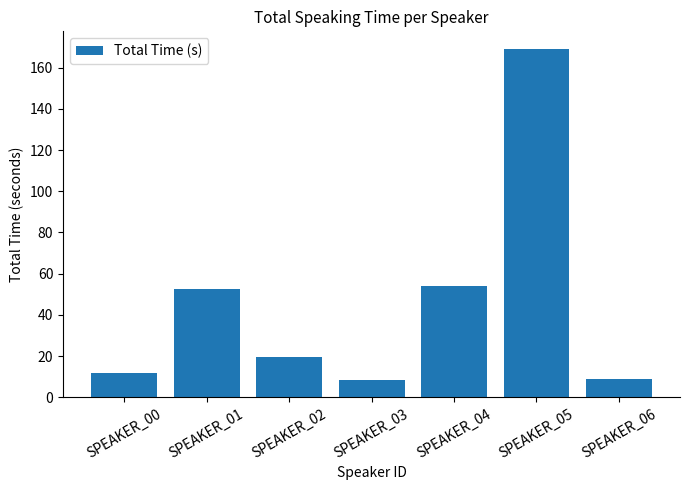

Are the bars horizontal?

No